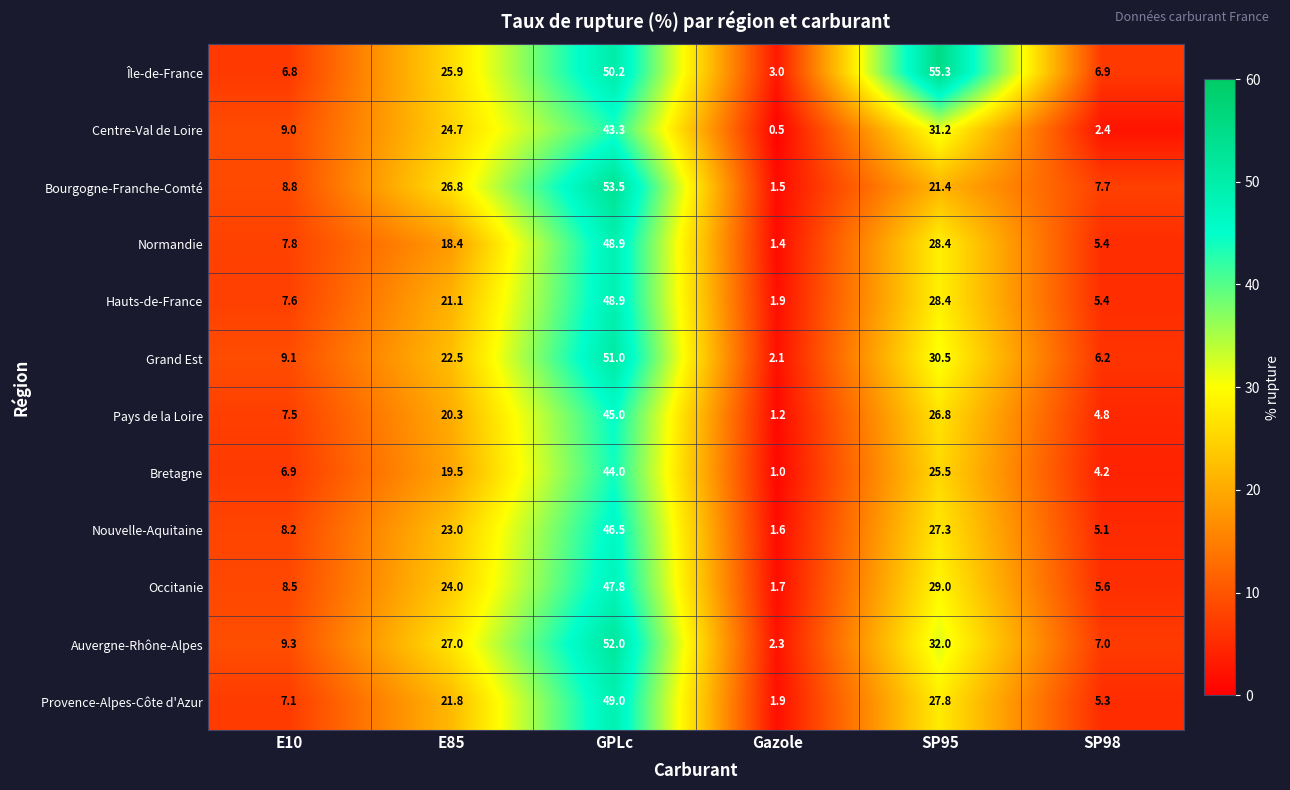

List the labels in order of Occitanie value, largest first.

GPLc, SP95, E85, E10, SP98, Gazole